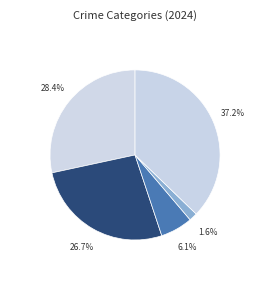

Count the number of slices in the pie.

5